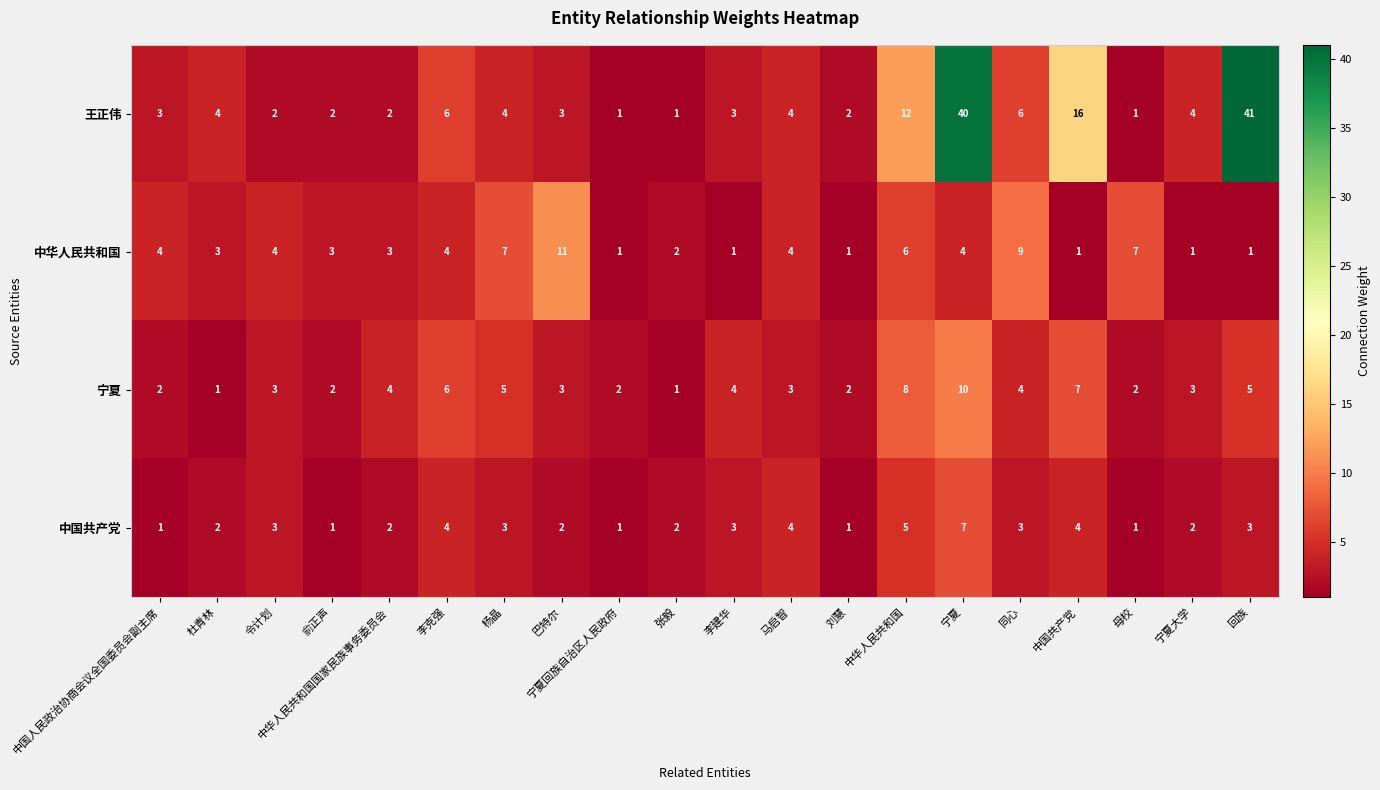

Is it true that 王正伟 equals 5 at 巴特尔?

False